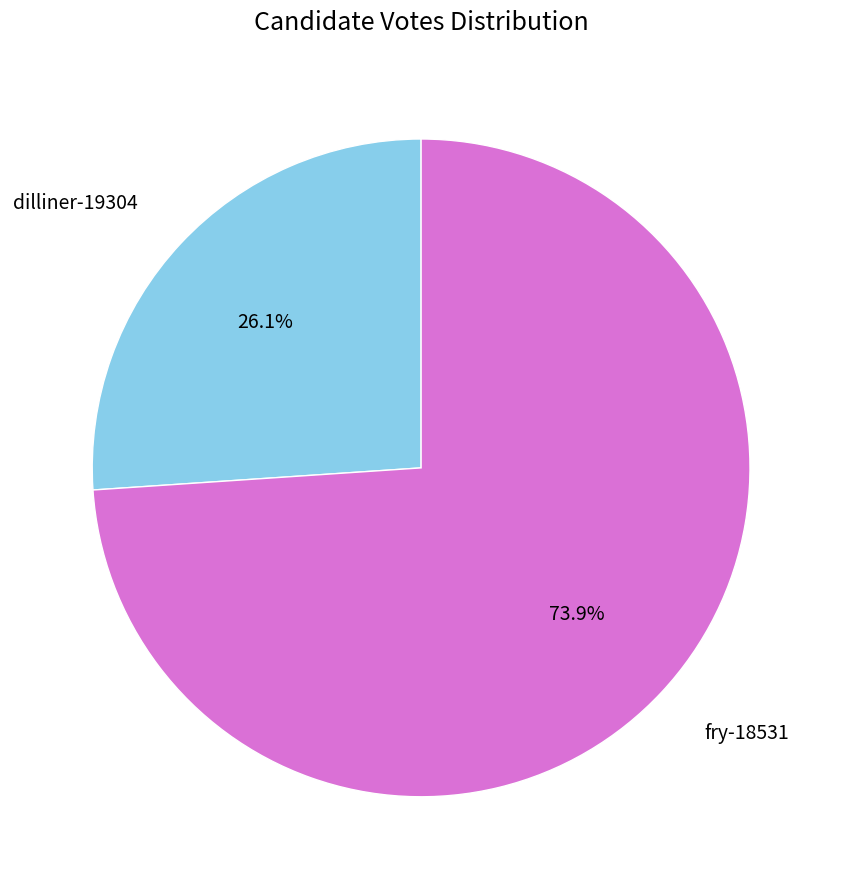

Between dilliner-19304 and fry-18531, which is larger?

fry-18531